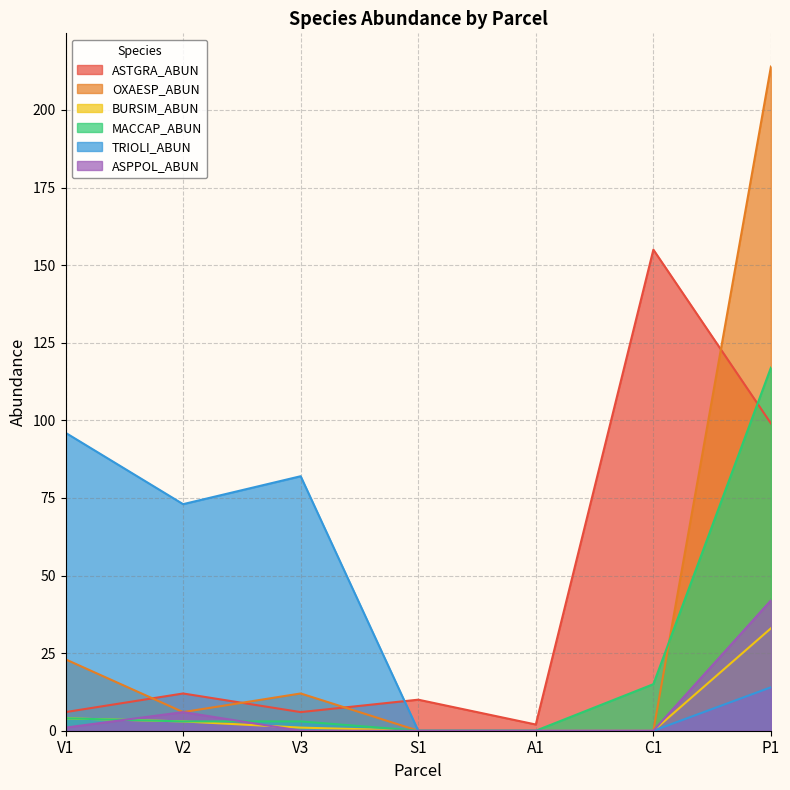

At how many categories does at least one series exceed 179?

1